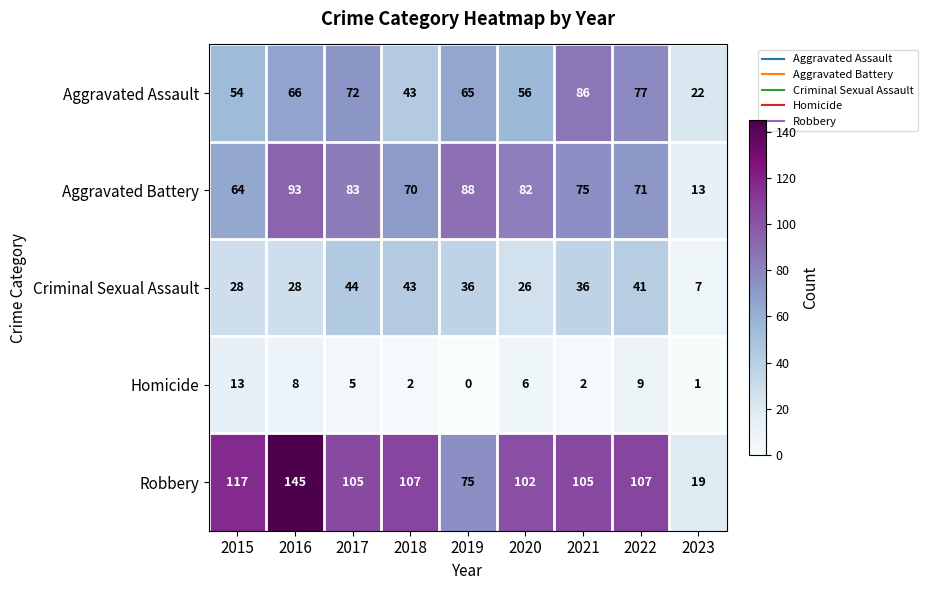

At 2021, list the series in order from smallest to largest.

Homicide, Criminal Sexual Assault, Aggravated Battery, Aggravated Assault, Robbery